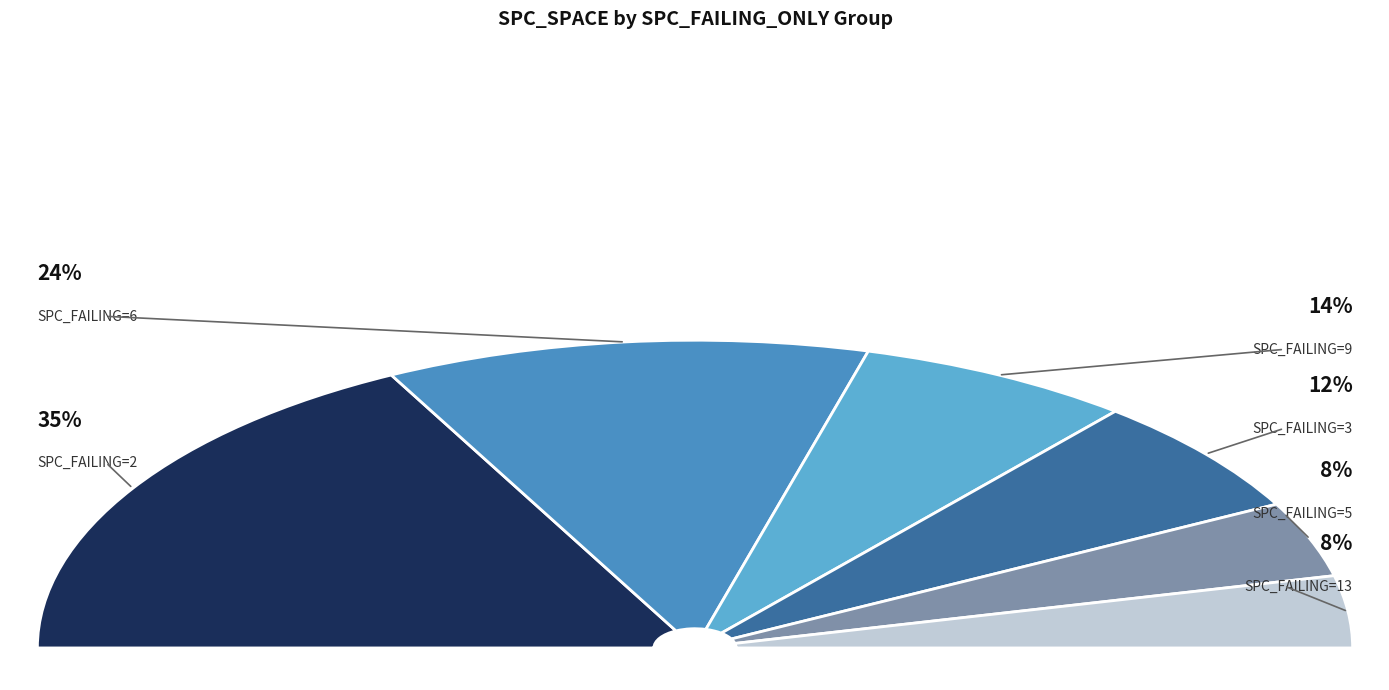

Is there a majority slice in this chart?

No